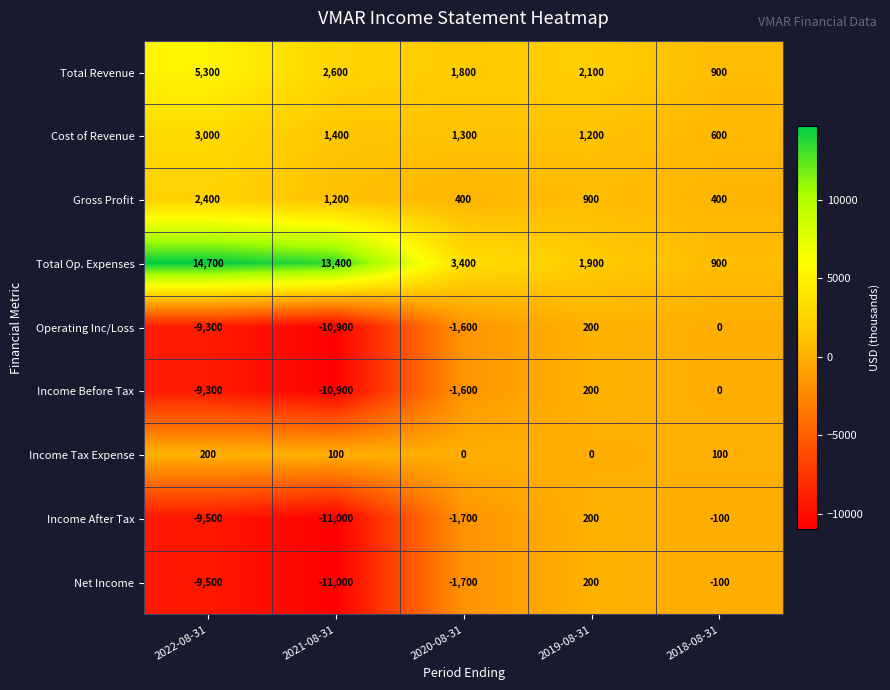

Which series has the largest range (max minus min)?

Total Op. Expenses